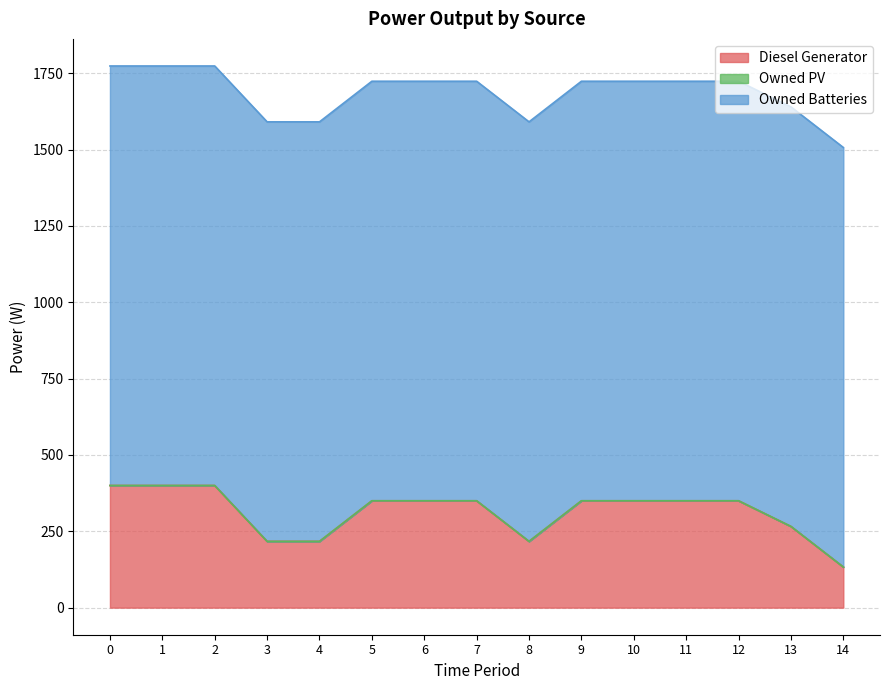

True or false: Owned PV and Diesel Generator cross at least once.

False